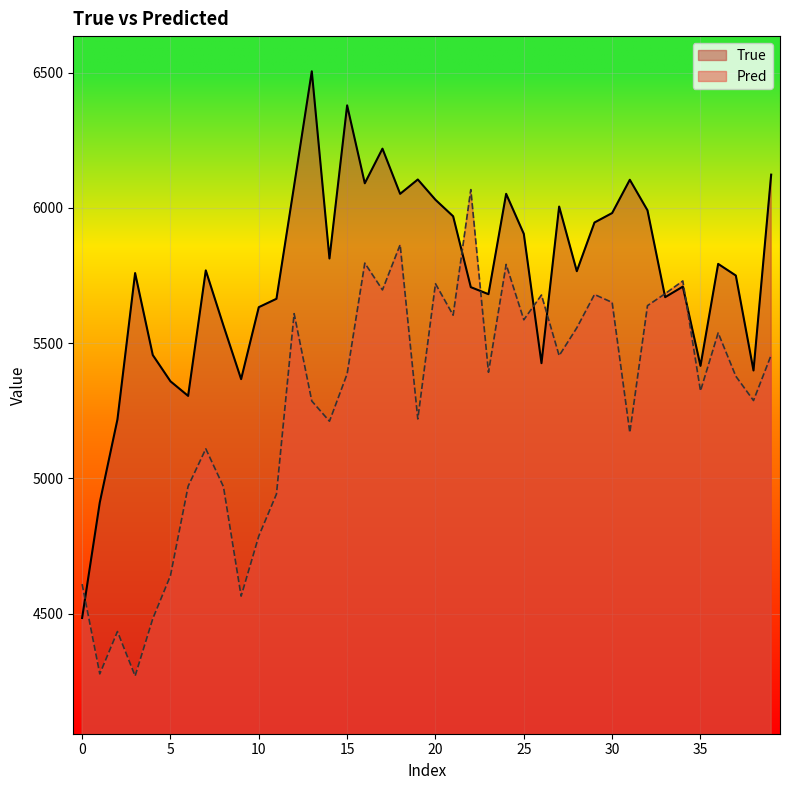

How many times do Pred and True cross each other?

7